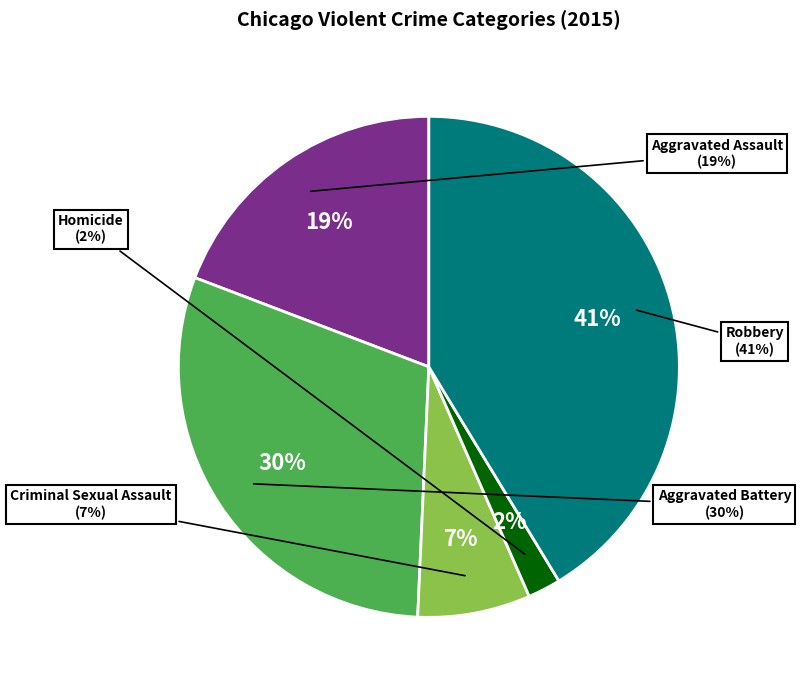

How many segments does this pie chart have?

5